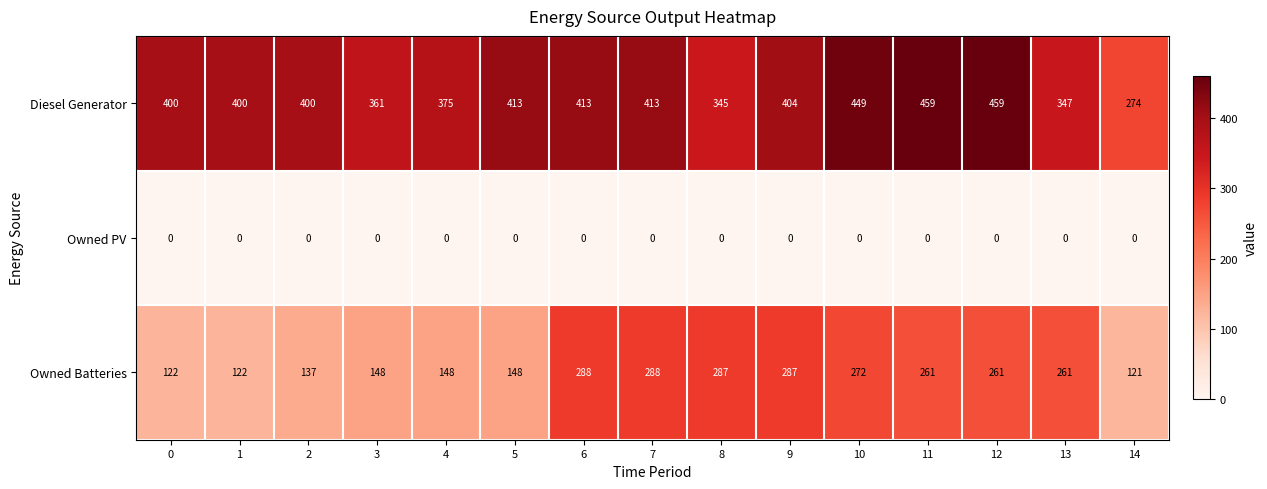

Is it true that Diesel Generator equals 459 at 12?

True